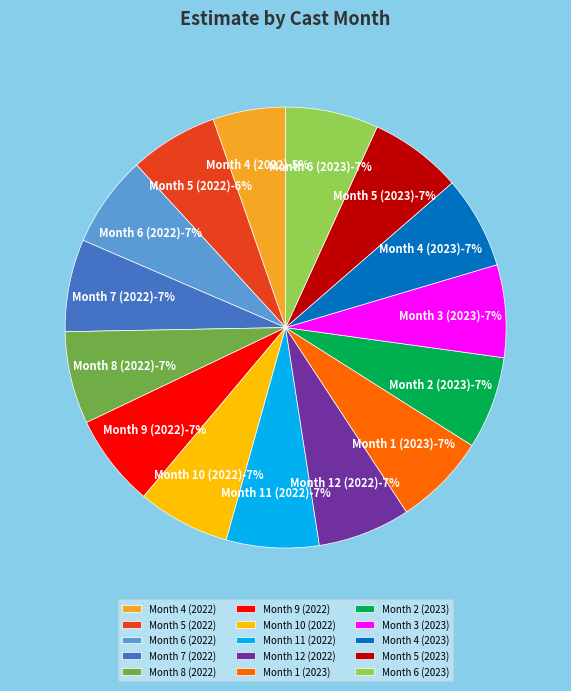

What portion of the pie excludes Month 8 (2022)?

93.2%